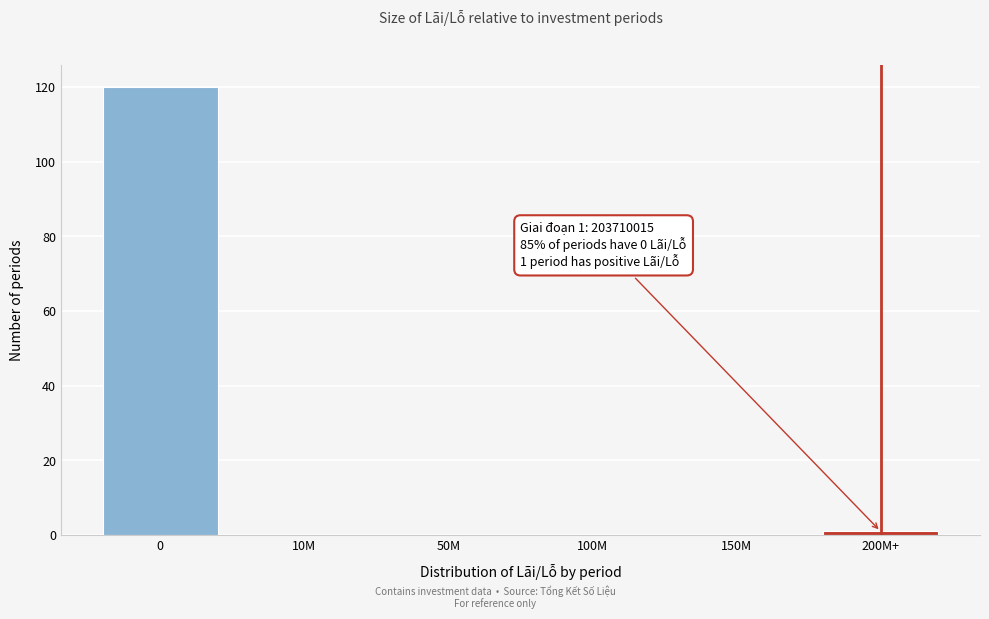

Reading left to right, list all the values displayed in this chart.

0=120	10M=0	50M=0	100M=0	150M=0	200M+=1